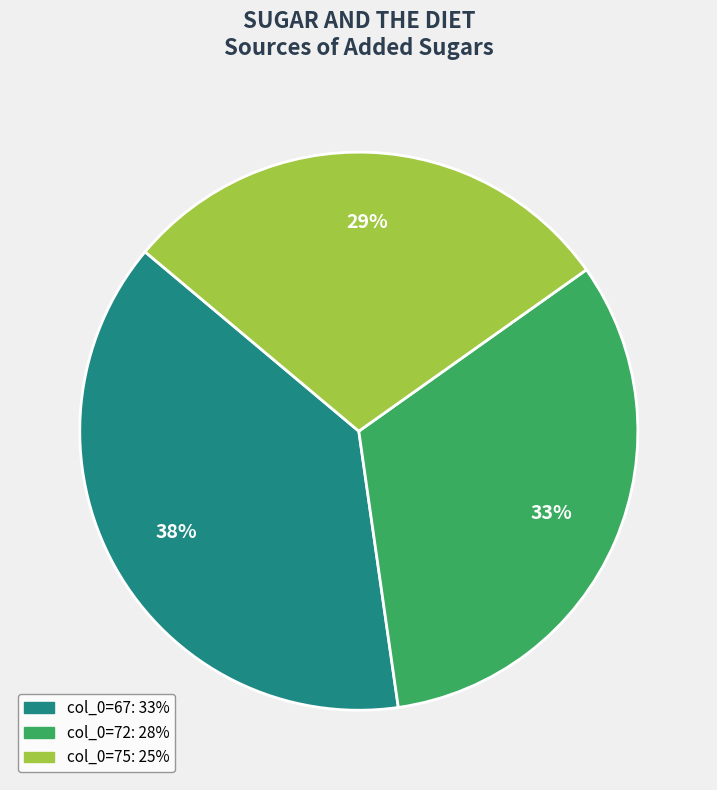

Count the number of slices in the pie.

3